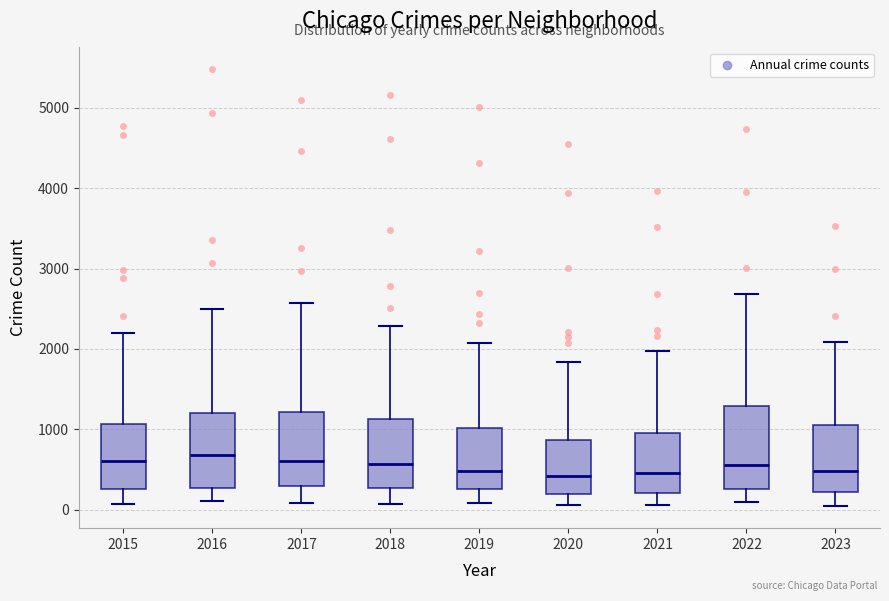

Reading left to right, read every box against the y-axis: the position of its median line, the range the box covers, and the ends of its whiskers. The values are not printed on the chart, so give them approximately, as read against the axis.

2015: median 600, box 300 to 1100, whiskers 100 to 2200
2016: median 700, box 300 to 1200, whiskers 100 to 2500
2017: median 600, box 300 to 1200, whiskers 100 to 2600
2018: median 600, box 300 to 1100, whiskers 100 to 2300
2019: median 500, box 300 to 1000, whiskers 100 to 2100
2020: median 400, box 200 to 900, whiskers 100 to 1800
2021: median 500, box 200 to 900, whiskers 100 to 2000
2022: median 600, box 300 to 1300, whiskers 100 to 2700
2023: median 500, box 200 to 1100, whiskers 0 to 2100